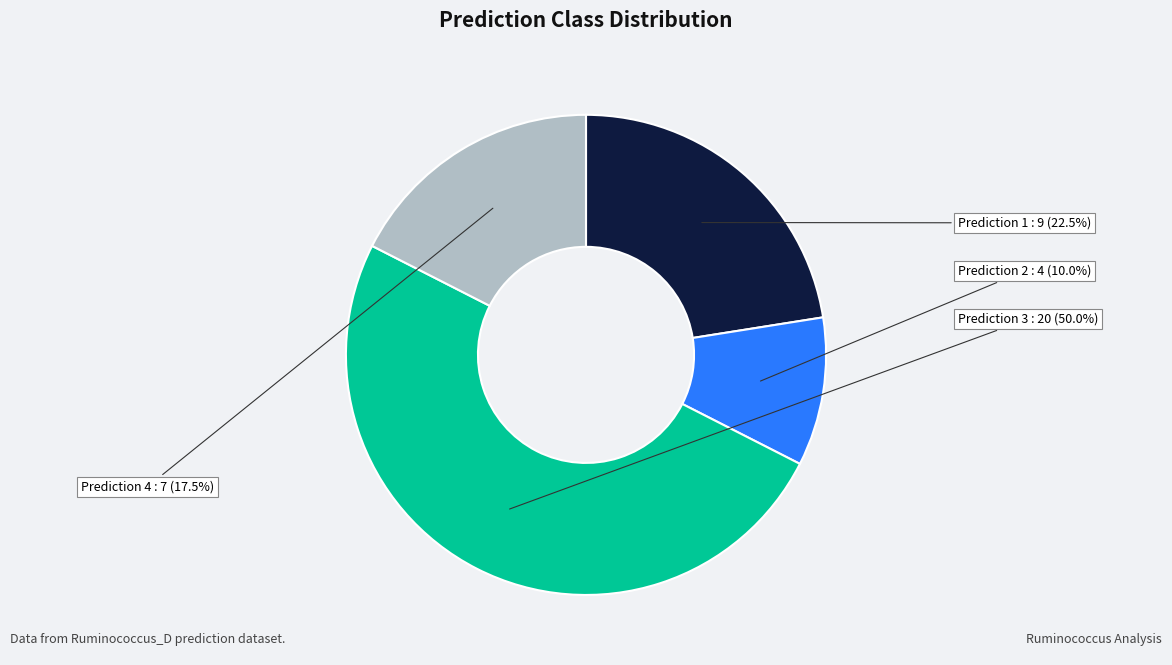

Which category has the biggest portion of the pie?

Prediction 3